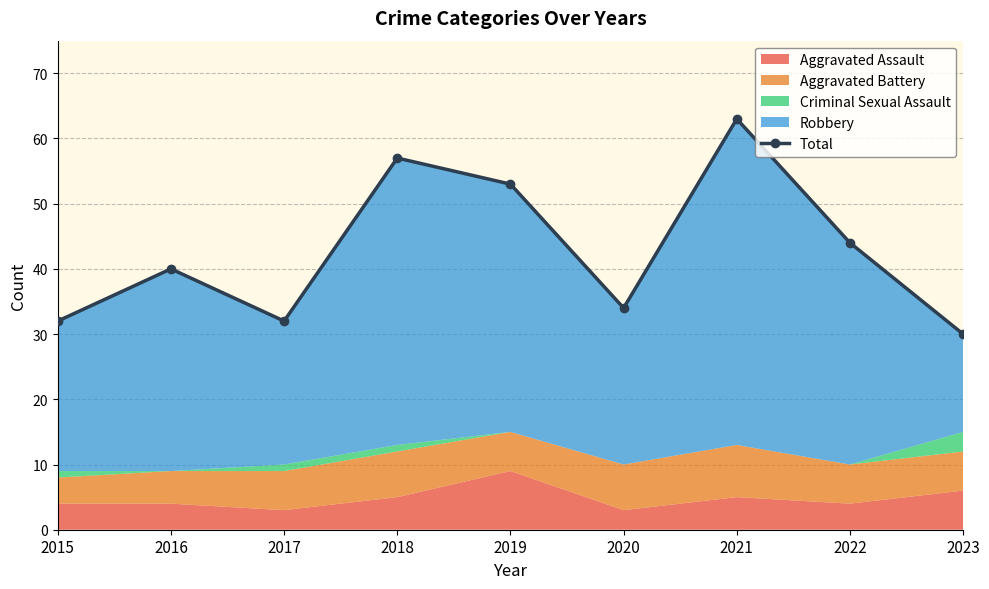

What is the maximum value shown in the chart?

63